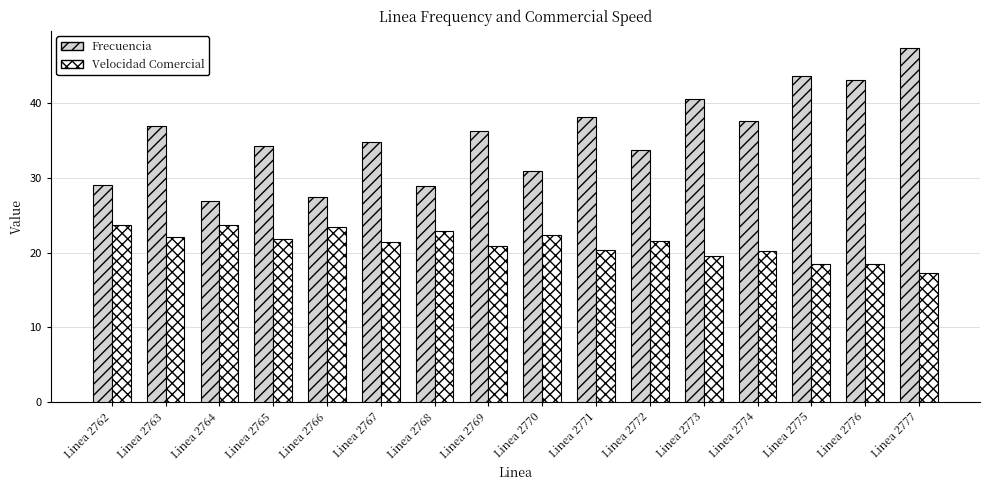

Where is Frecuencia nearest to the value 37?

Linea 2763